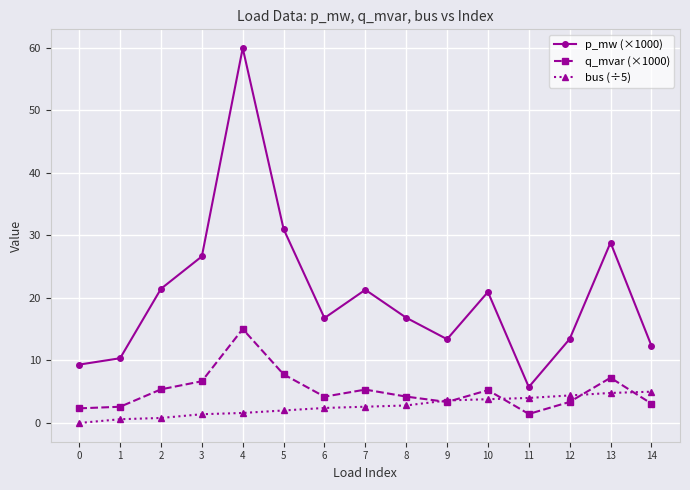

Is the value of q_mvar (×1000) at 5 greater than the value of p_mw (×1000) at 14?

No